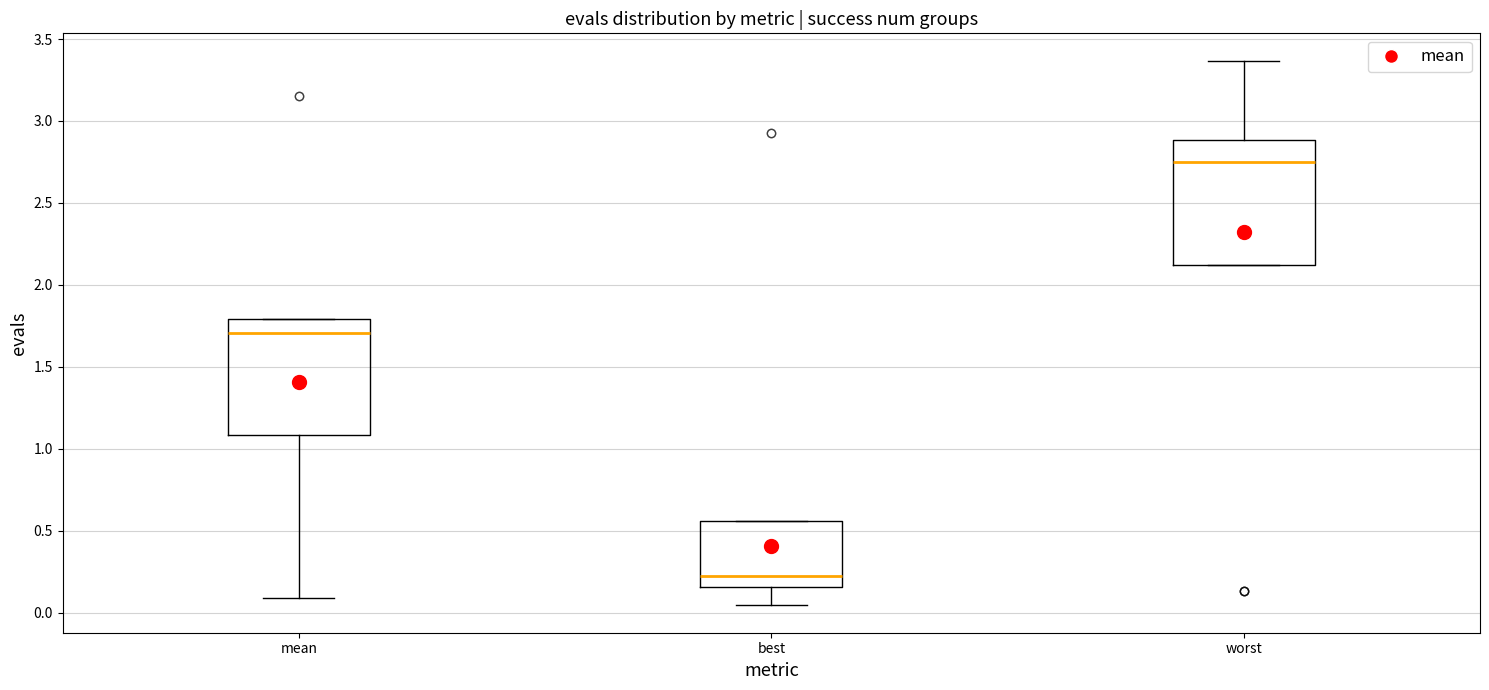

Which box has the highest median line?

worst